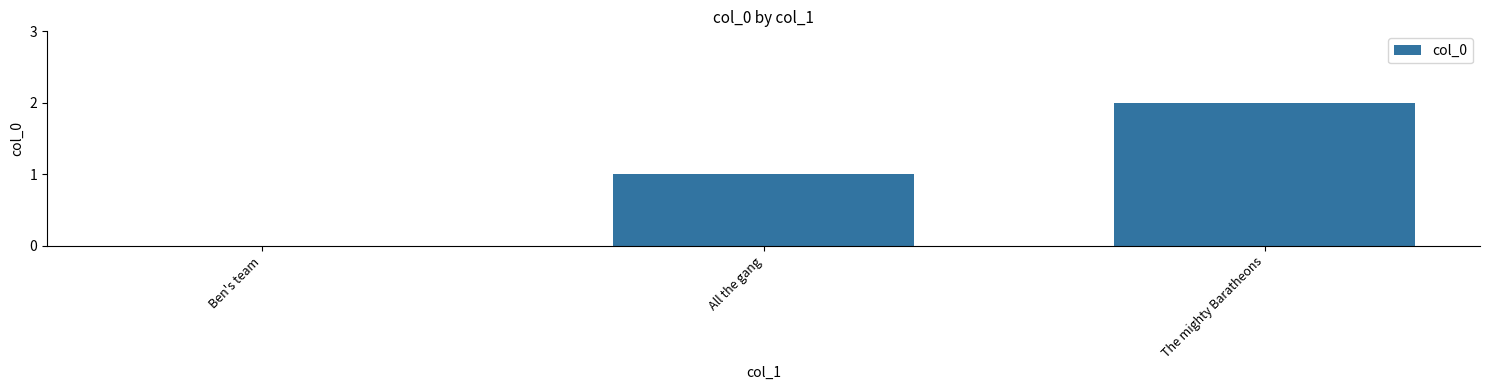

Which label corresponds to the largest value in the chart?

The mighty Baratheons